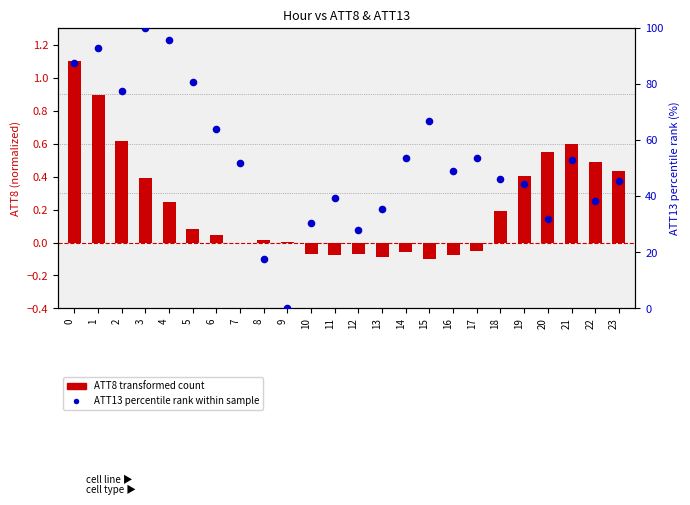

At which category is the sum across all series the highest?

3